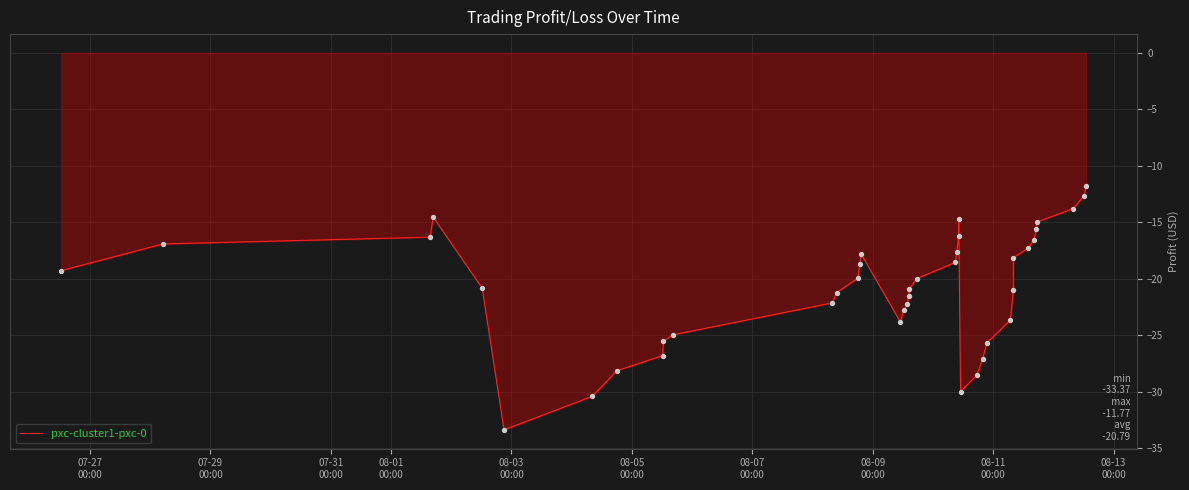

What is the difference between the maximum and minimum values?

21.6